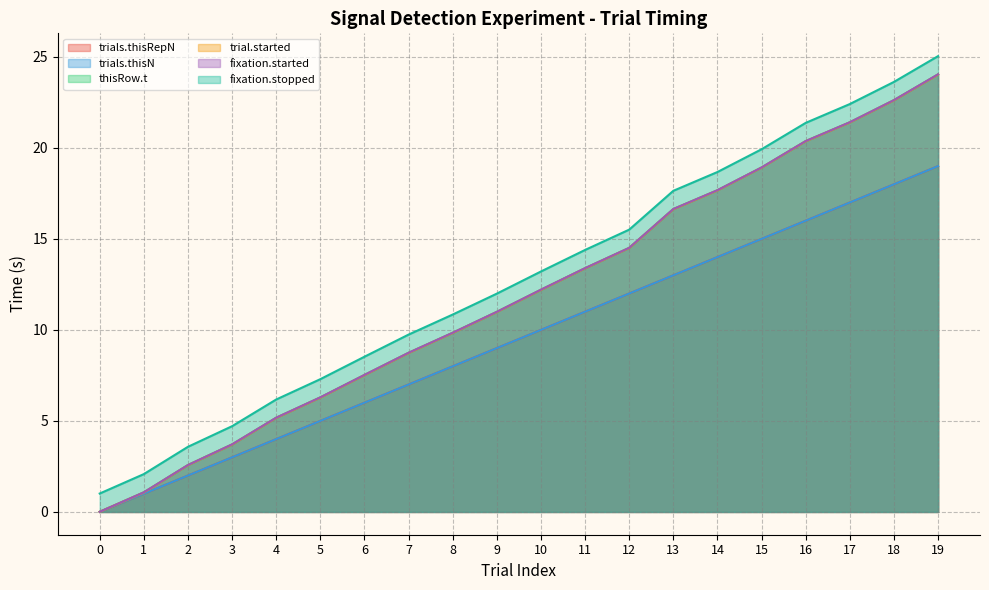

The thisRow.t series shows 2.6 at 2. True or false?

True